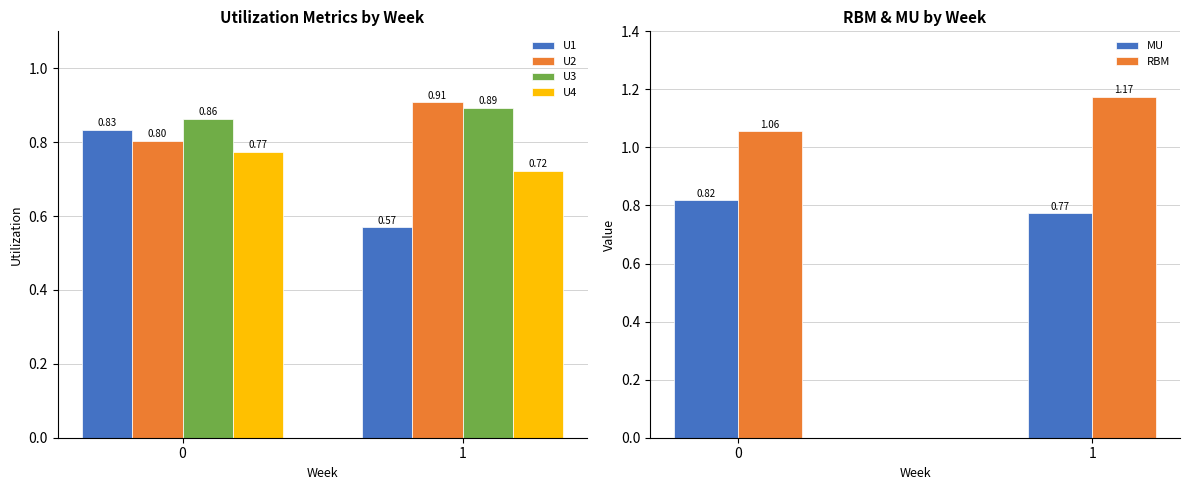

Which series has the largest total across all categories?

RBM